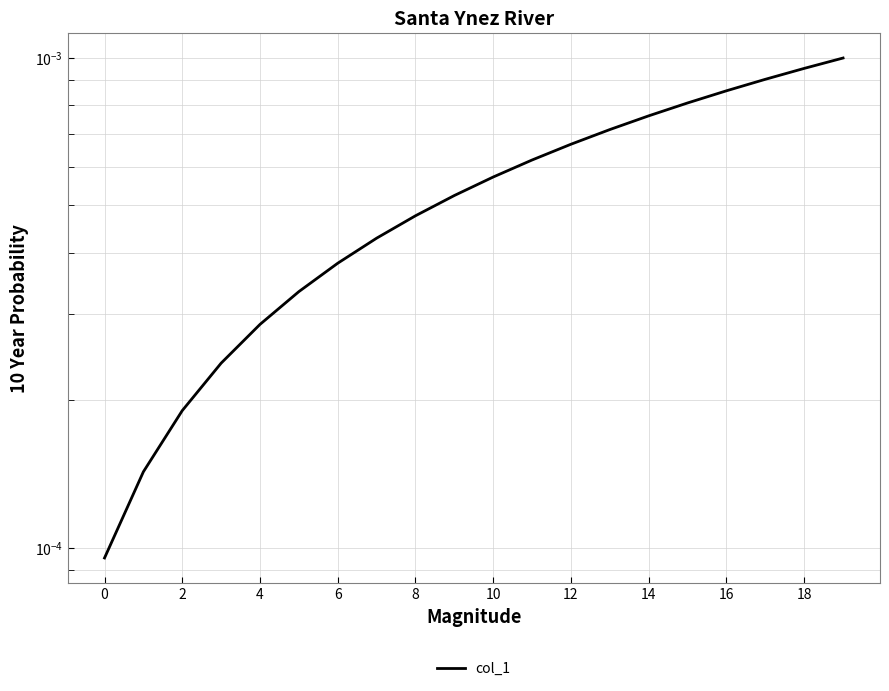

Between 4 and 18, which is larger?

18